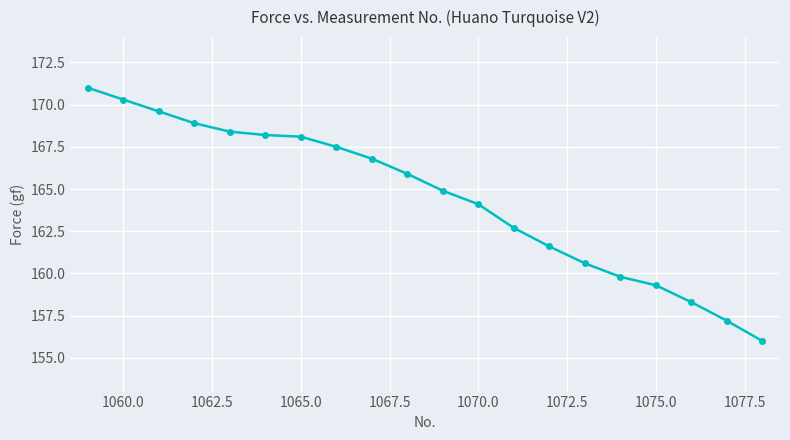

What is the greatest value displayed?

171.0